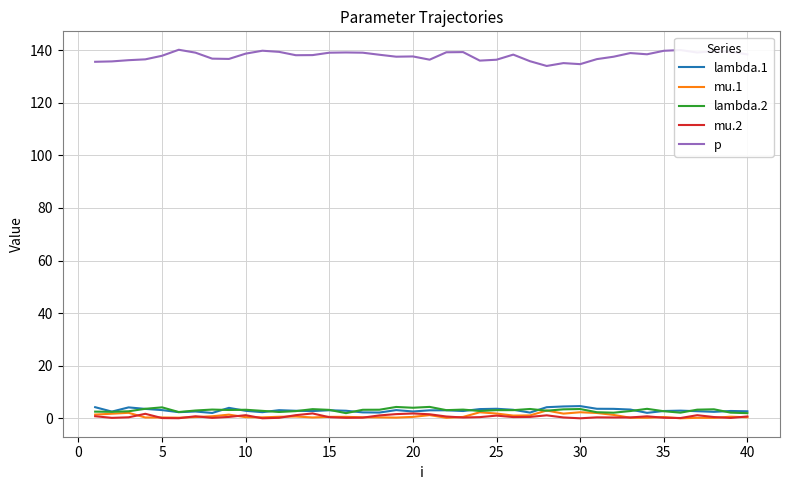

Which series has the largest total across all categories?

p